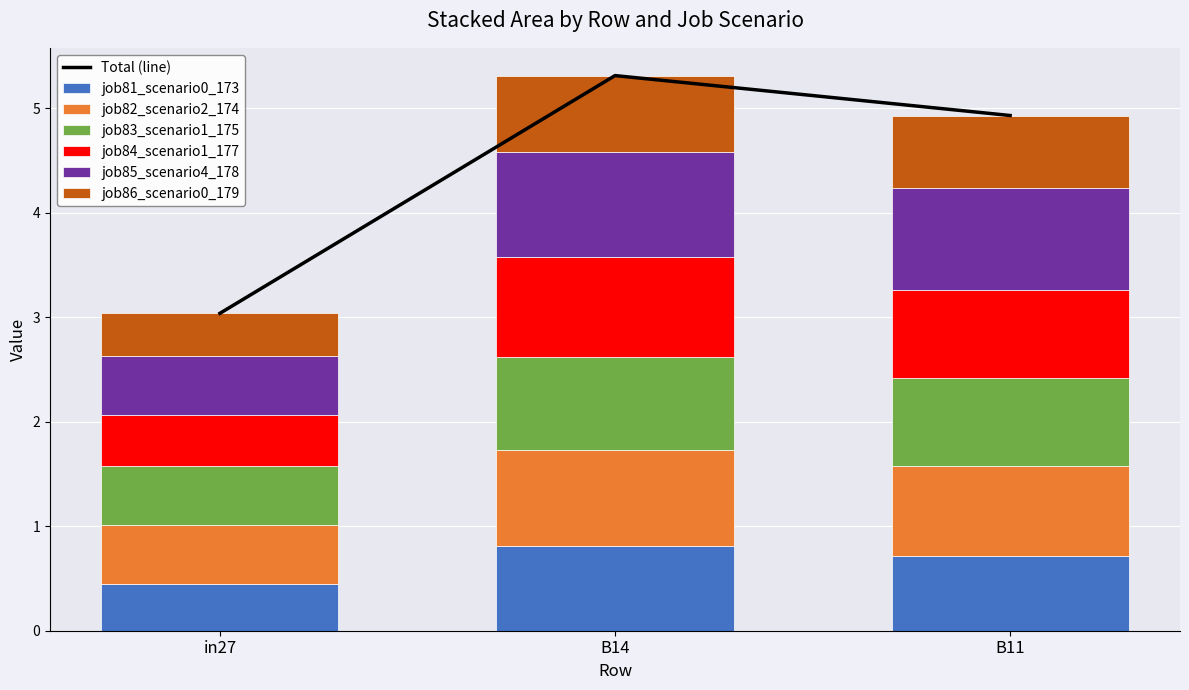

Which category has the lowest value in the job81_scenario0_173 series?

in27